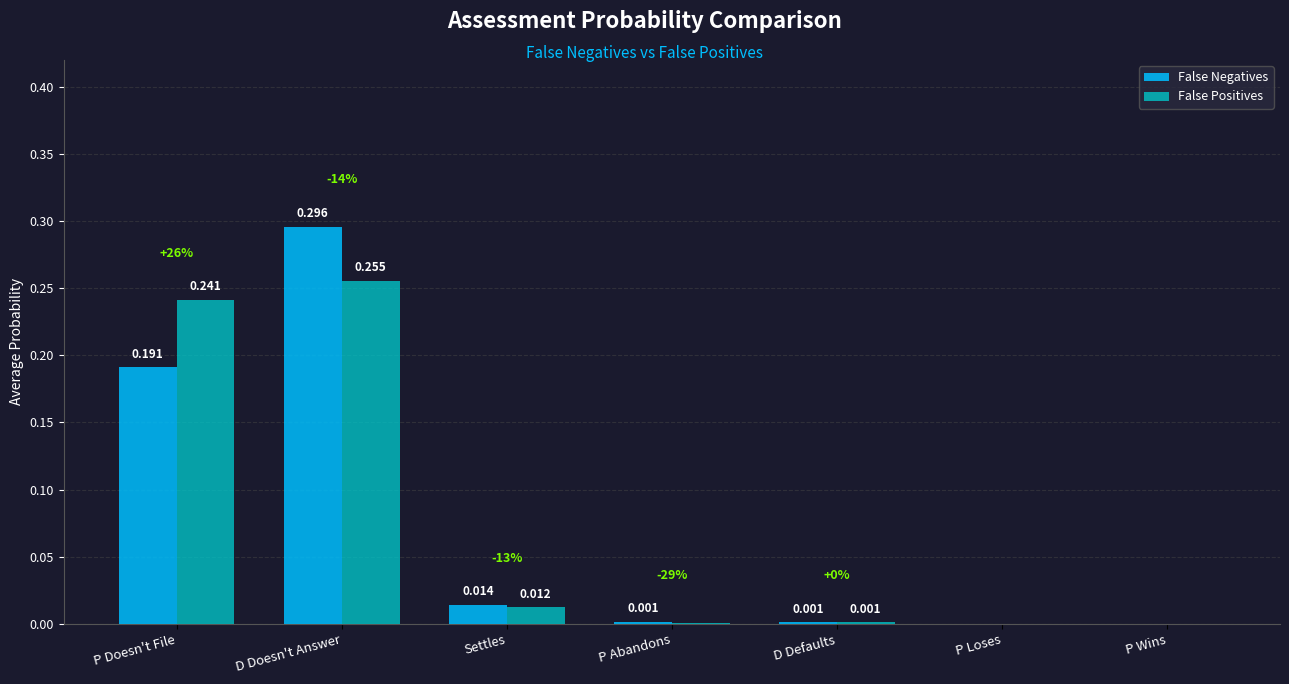

True or false: False Negatives has a value of -0.1 at P Loses.

False